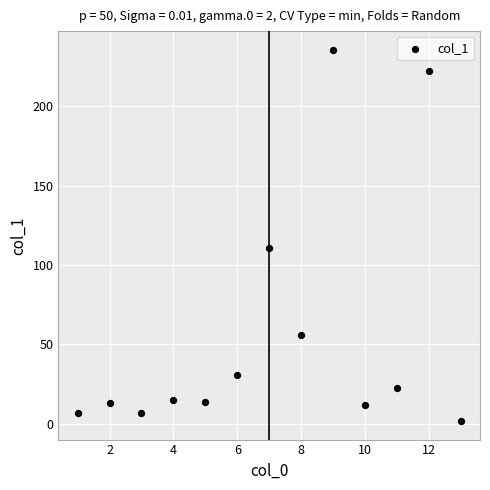

What Y value in the scatter plot is closest to 118?

110.8